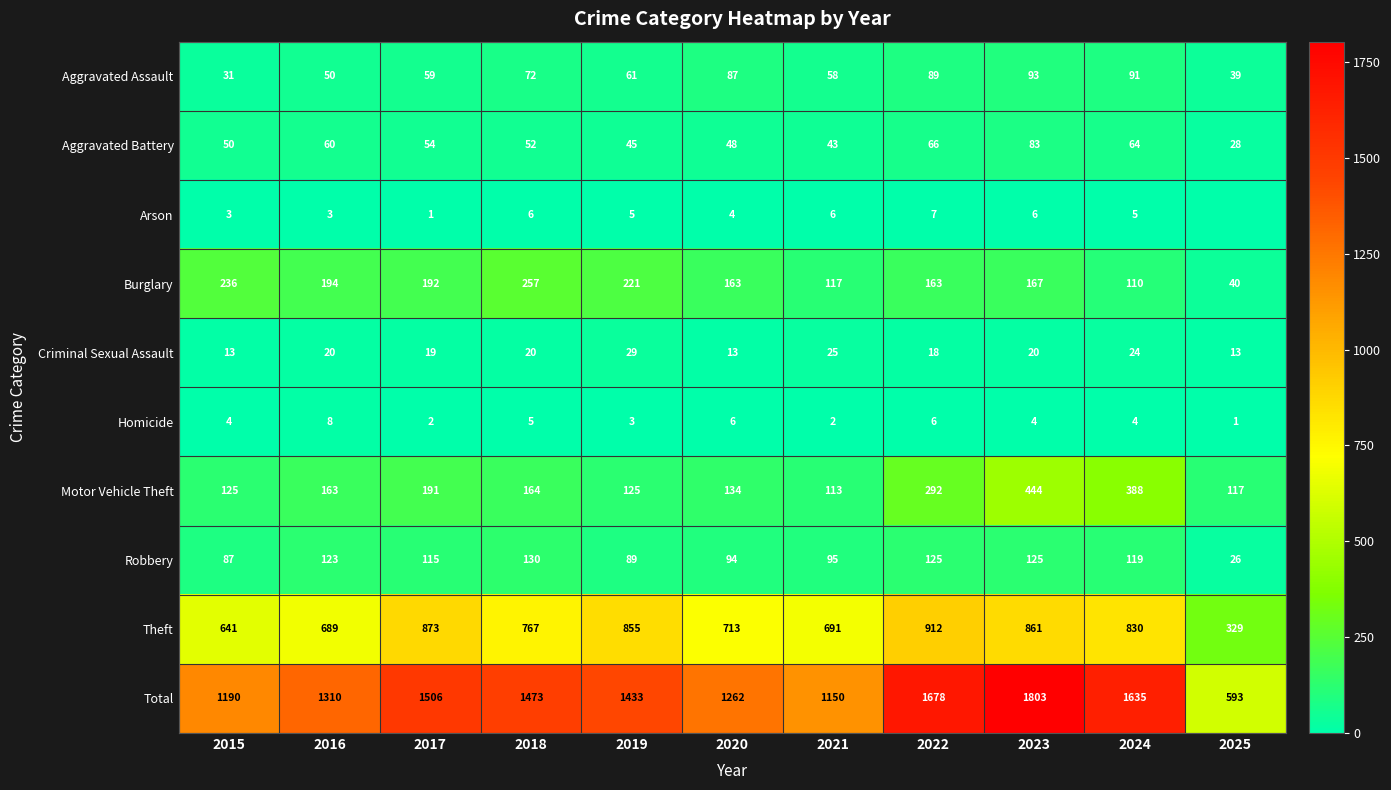

Is the value of Homicide at 2019 greater than the value of Burglary at 2023?

No